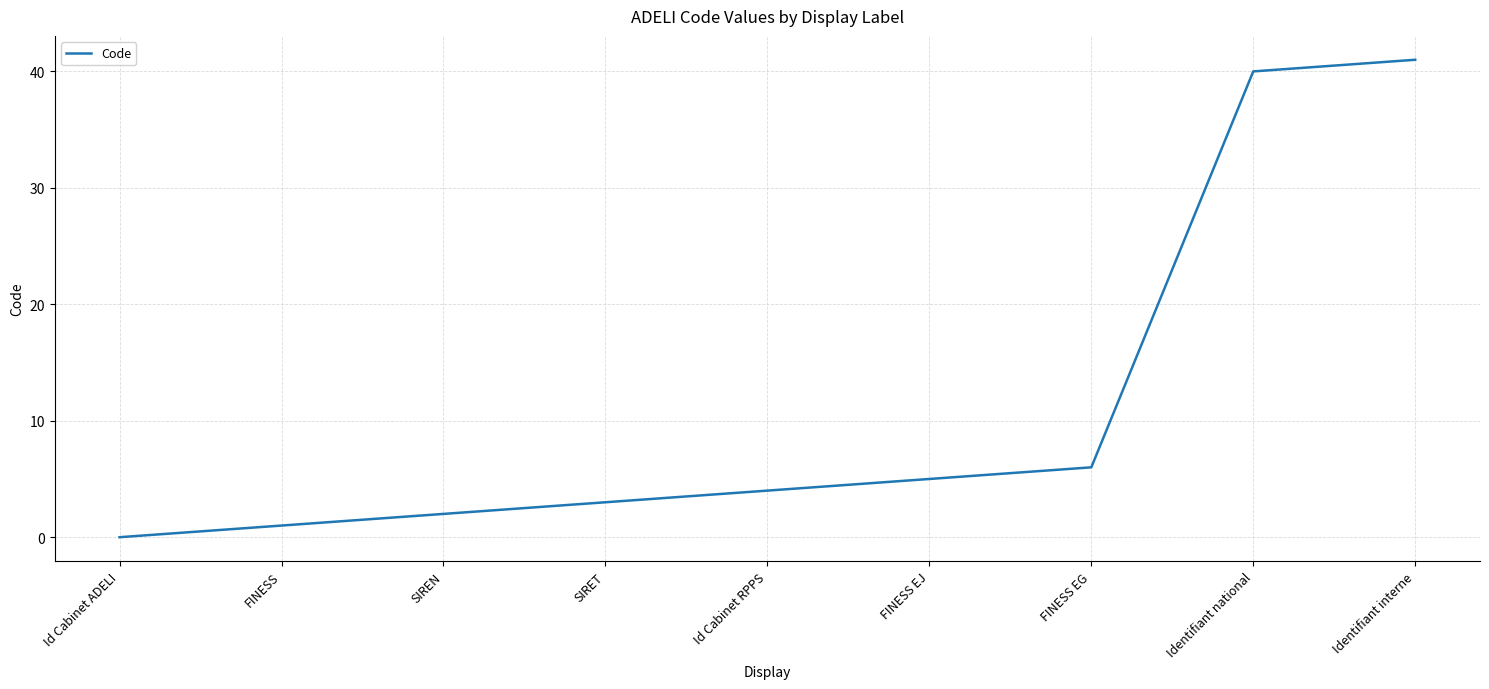

Is it true that the value at FINESS is 1?

True